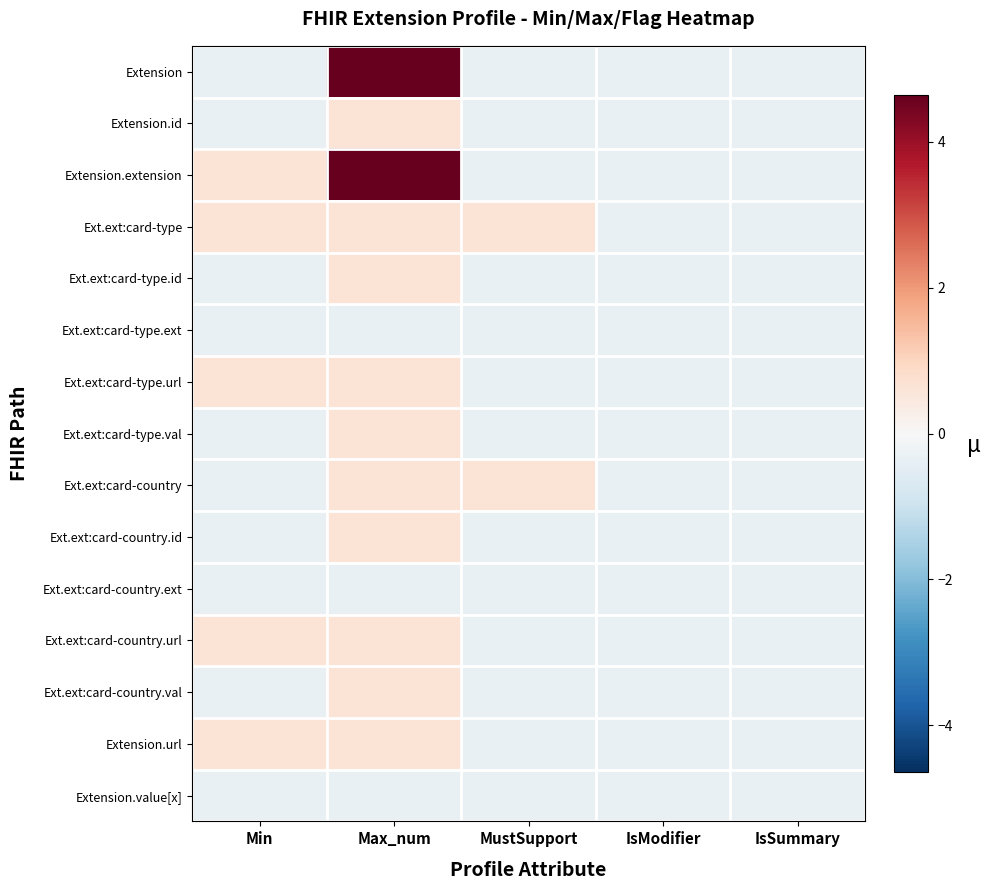

Rank the series at IsSummary from highest to lowest value.

Extension, Extension.id, Extension.extension, Ext.ext:card-type, Ext.ext:card-type.id, Ext.ext:card-type.ext, Ext.ext:card-type.url, Ext.ext:card-type.val, Ext.ext:card-country, Ext.ext:card-country.id, Ext.ext:card-country.ext, Ext.ext:card-country.url, Ext.ext:card-country.val, Extension.url, Extension.value[x]